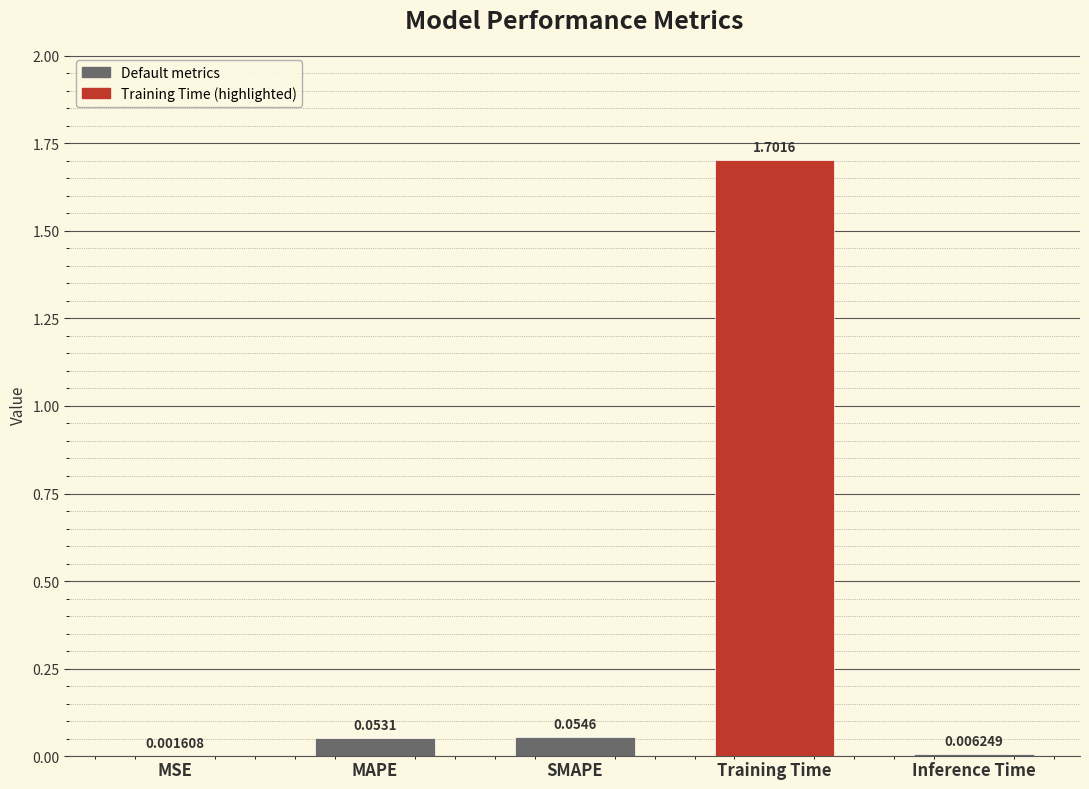

Which label corresponds to the largest value in the chart?

Training Time